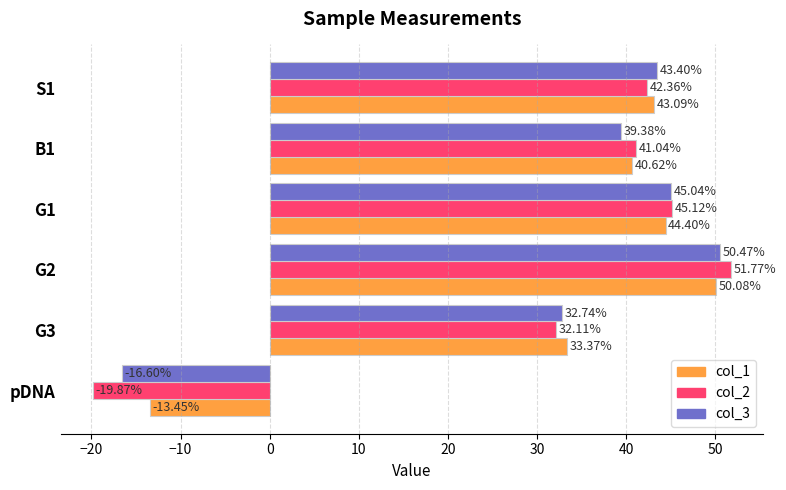

Which series has the largest total across all categories?

col_1